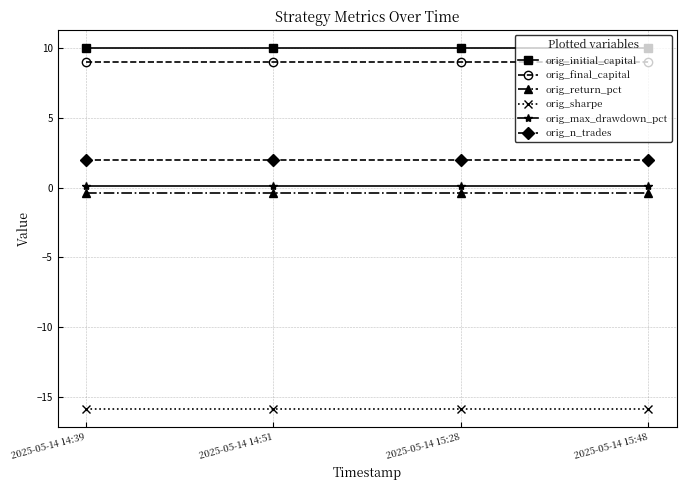

Is the value of orig_n_trades at 2025-05-14 15:28 greater than the value of orig_return_pct at 2025-05-14 15:48?

Yes